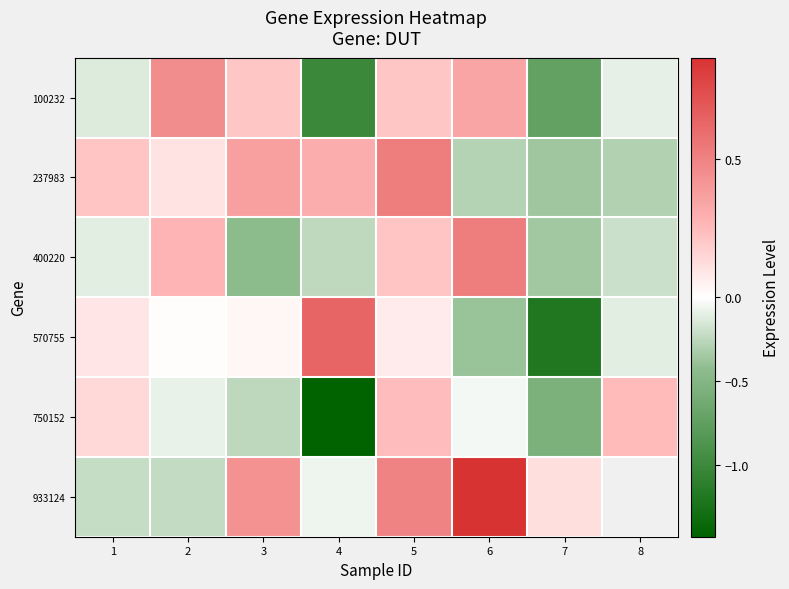

What is the greatest value displayed?

0.9